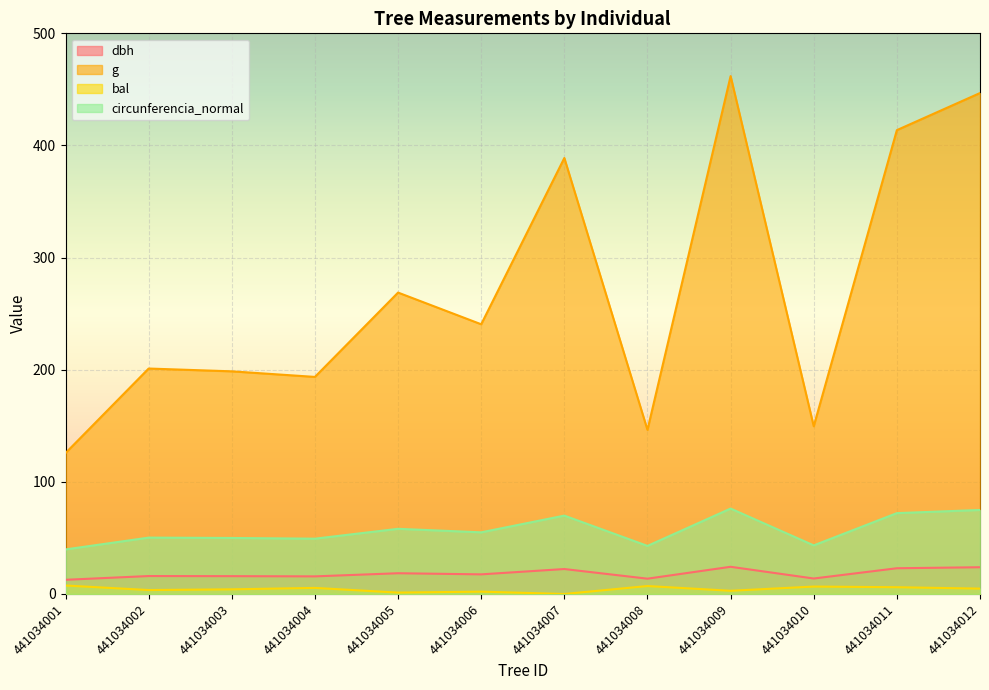

How many lines are shown in the chart?

4